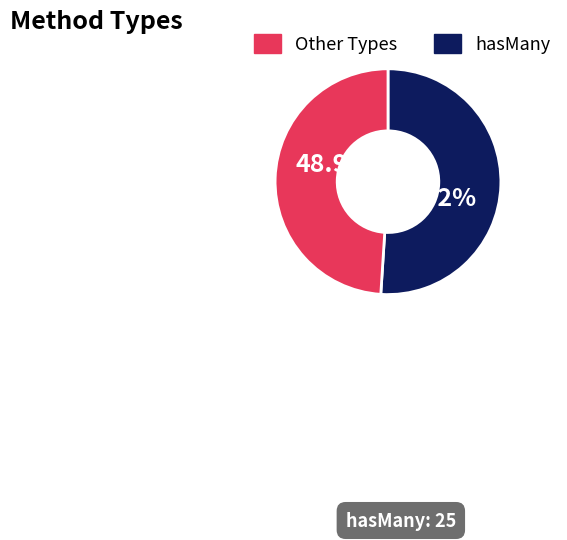

Is there a majority slice in this chart?

Yes